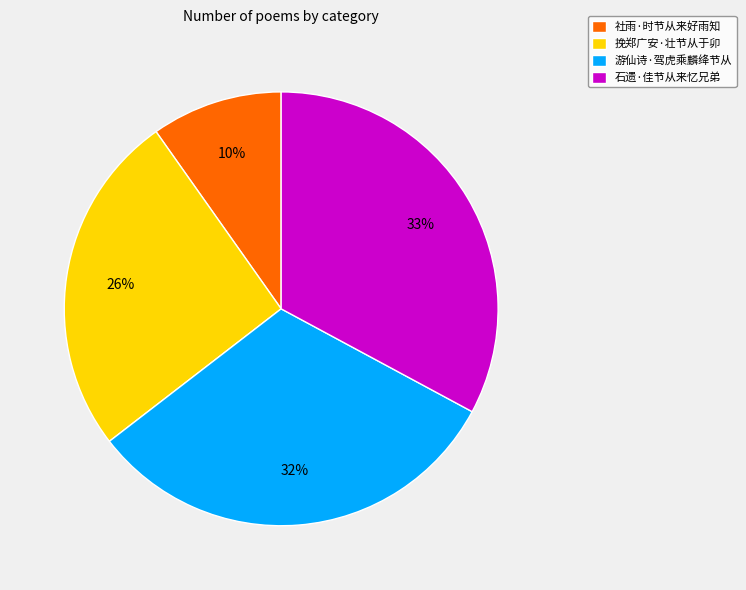

Is 游仙诗·驾虎乘麟绛节从 the majority of the pie?

No